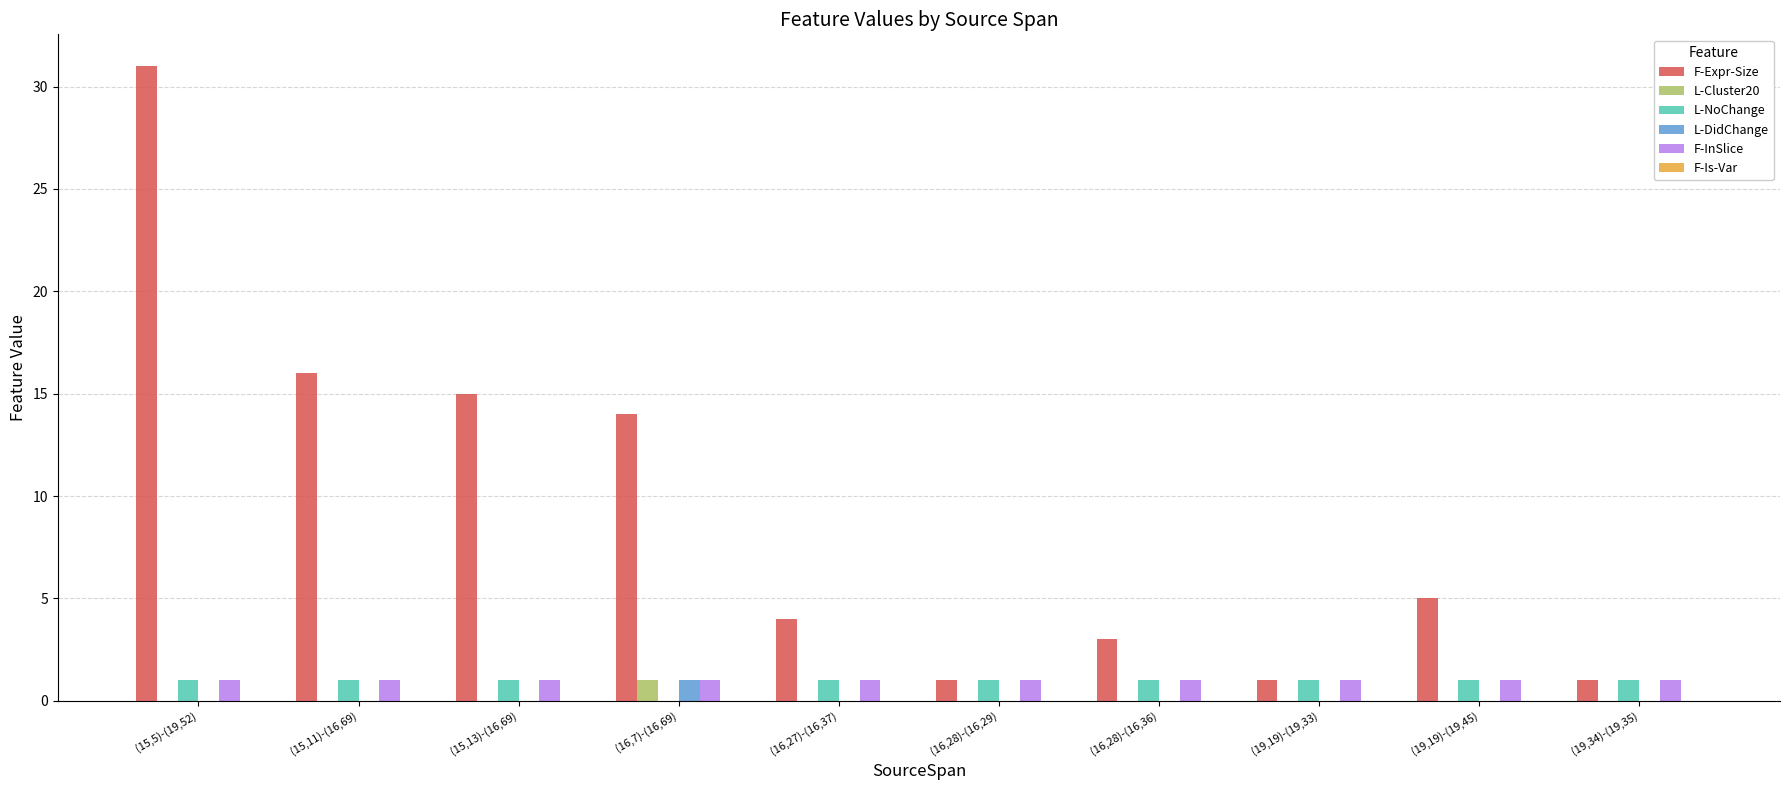

Between (15,11)-(16,69) and (19,19)-(19,45), which series saw the biggest shift?

F-Expr-Size